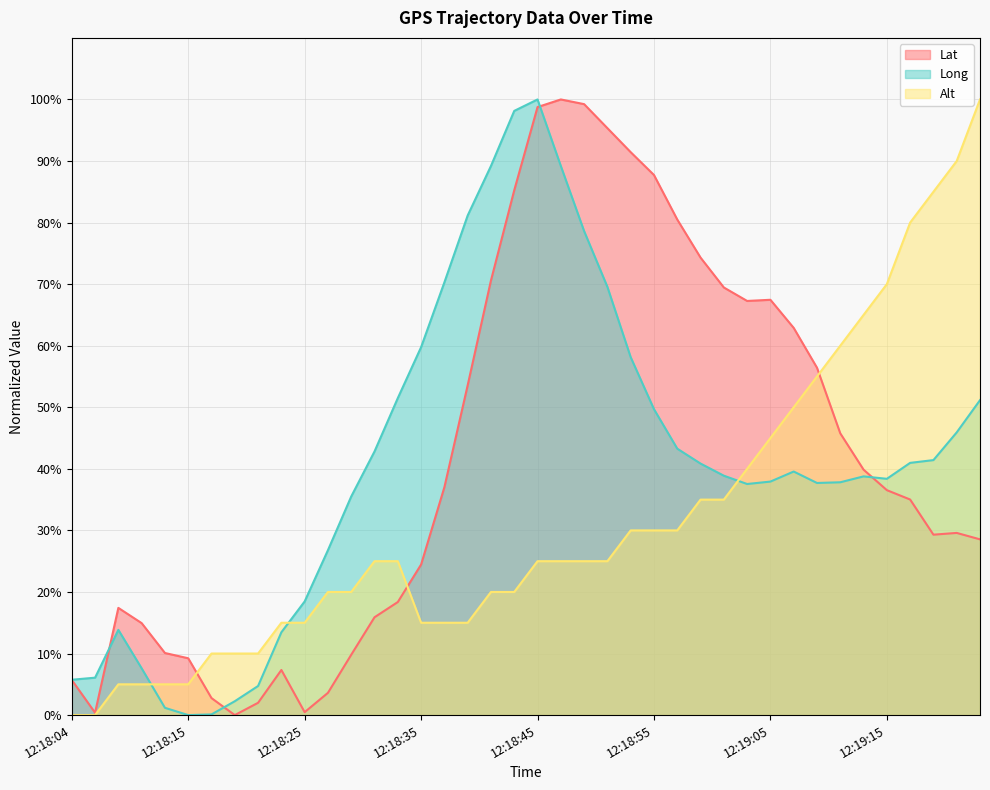

How many values in Lat are above zero?

39